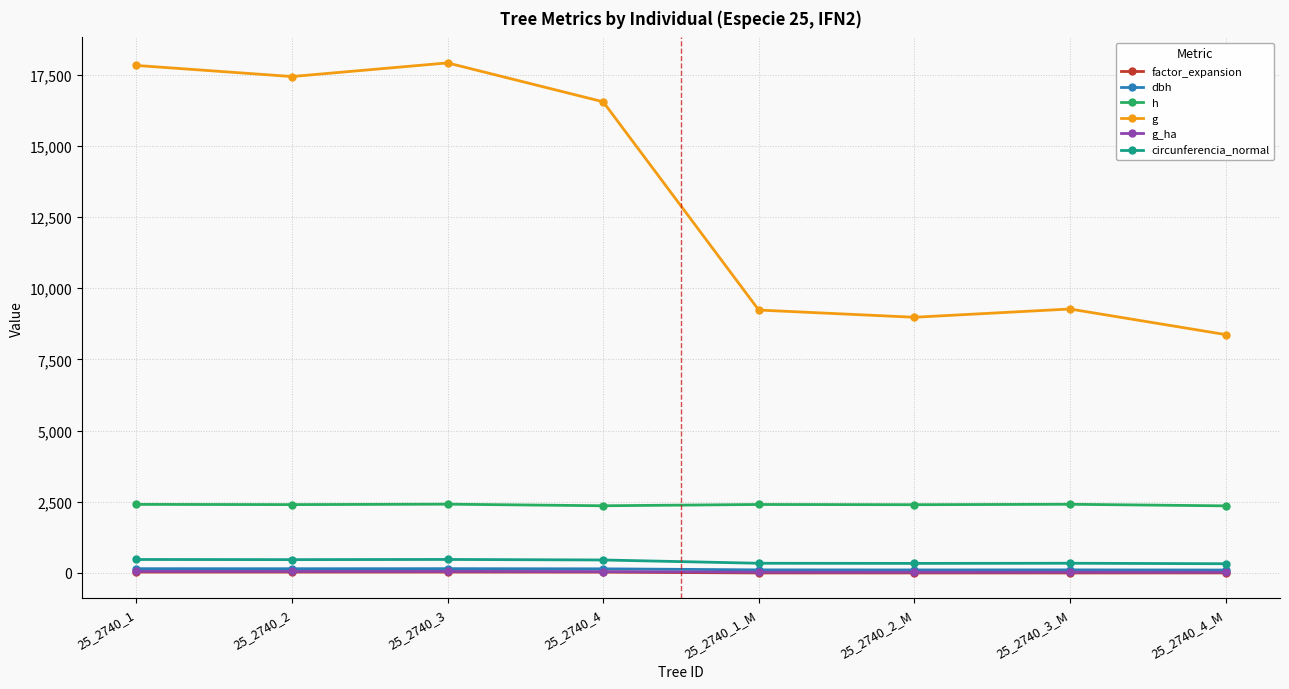

Which series has the largest total across all categories?

g